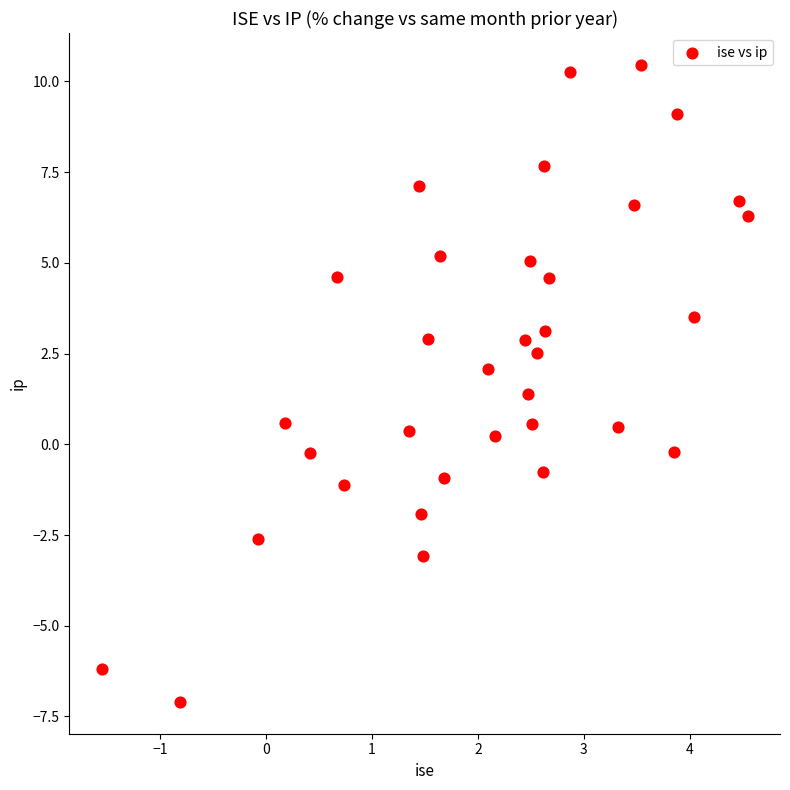

What is the range of Y values (max minus min)?

17.6